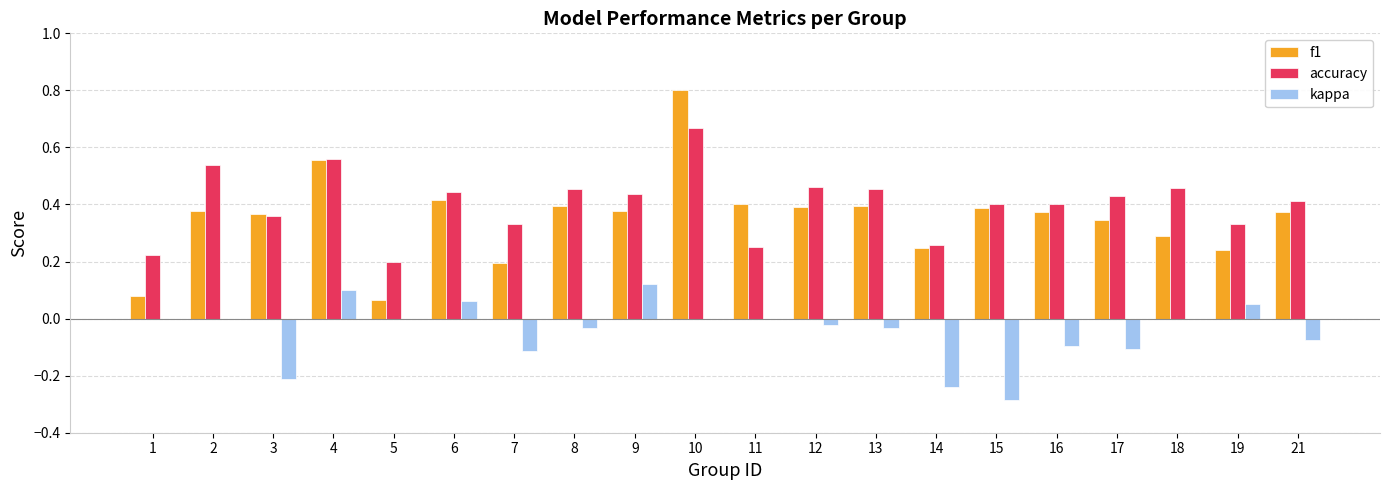

Between 4 and 11, which series saw the biggest shift?

accuracy